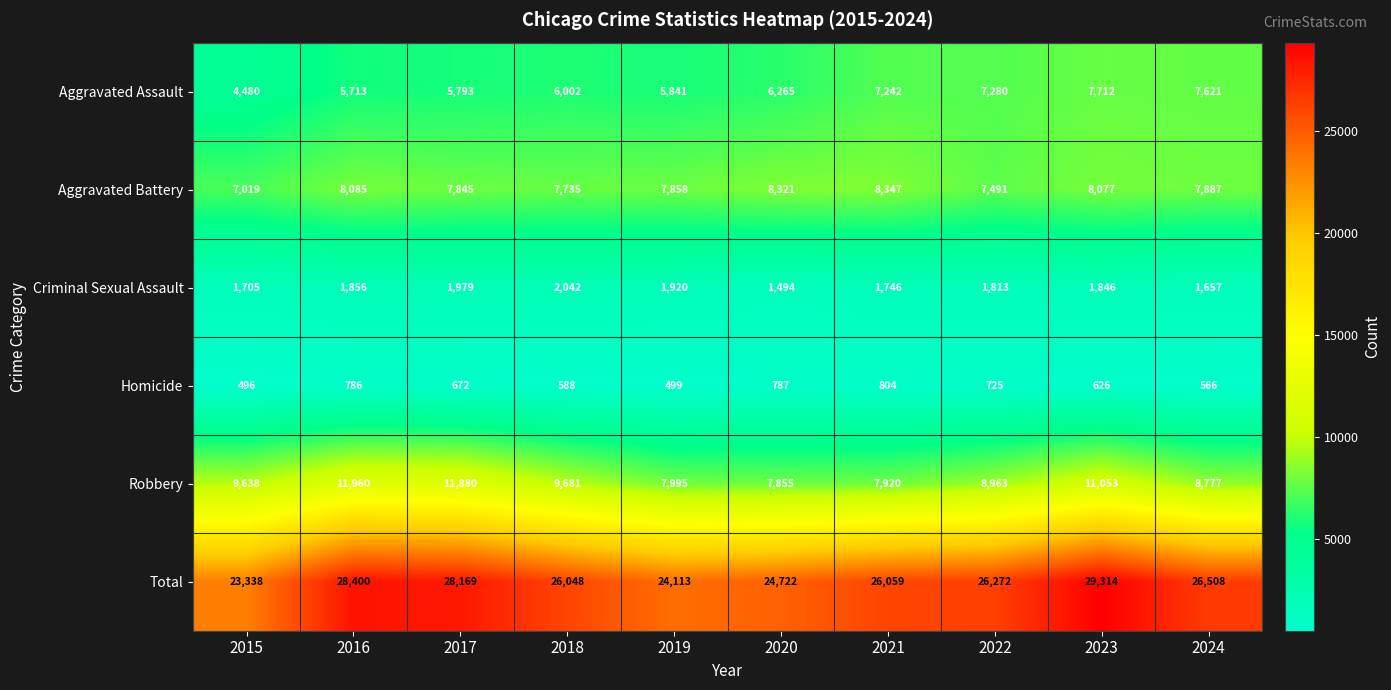

What is the total value across all series at 2019?

48226